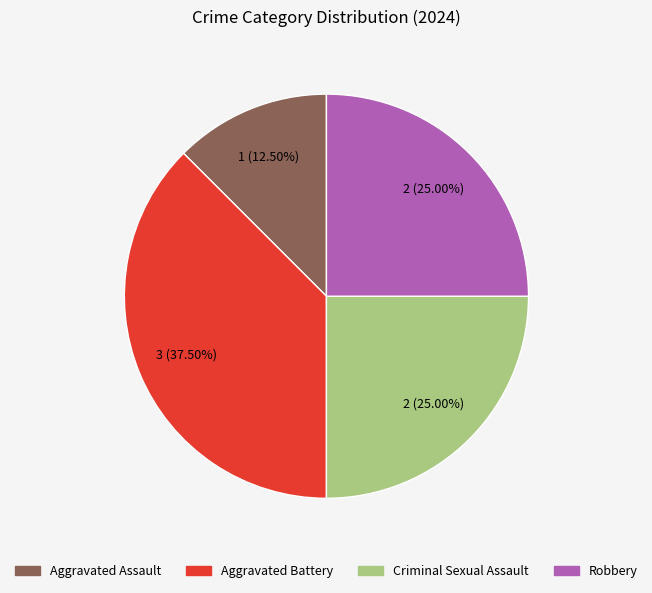

How many slices are in this pie chart?

4